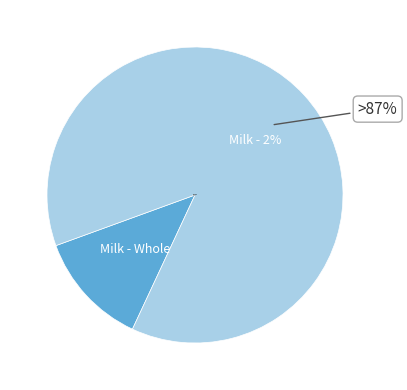

How many segments does this pie chart have?

2